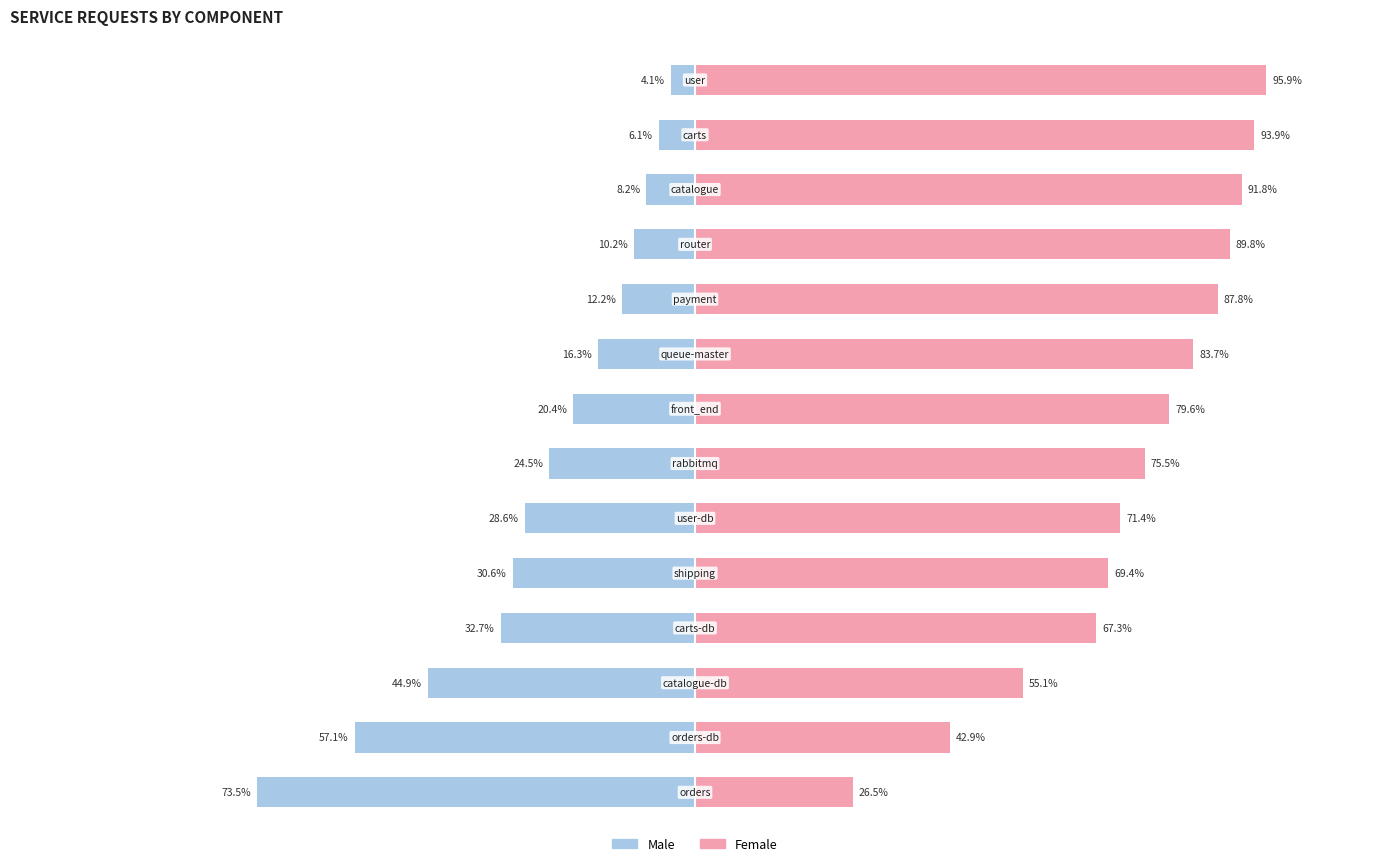

Rank the categories by Female value from lowest to highest.

0, 1, 2, 3, 4, 5, 6, 7, 8, 9, 10, 11, 12, 13